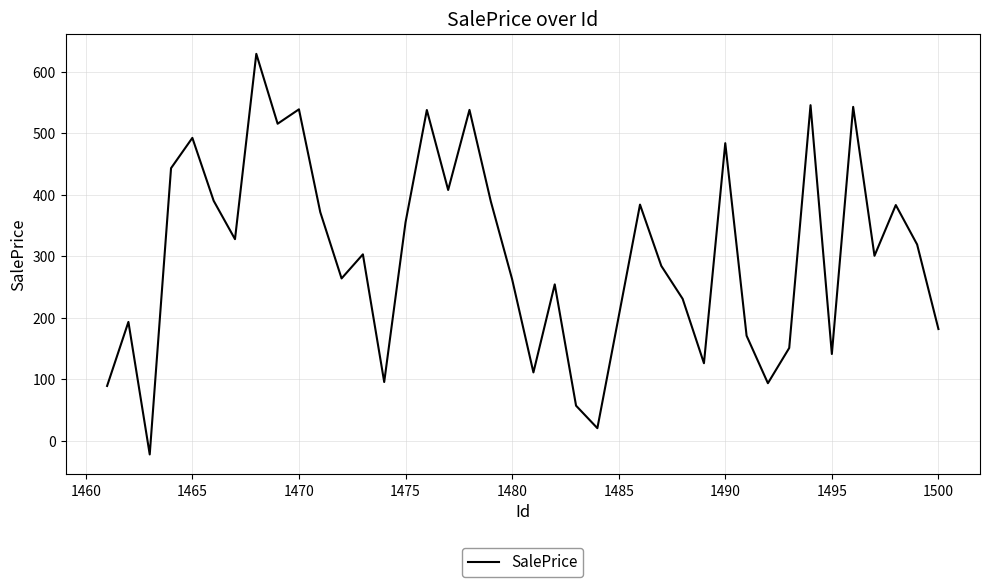

What is the smallest value displayed?

-22.6